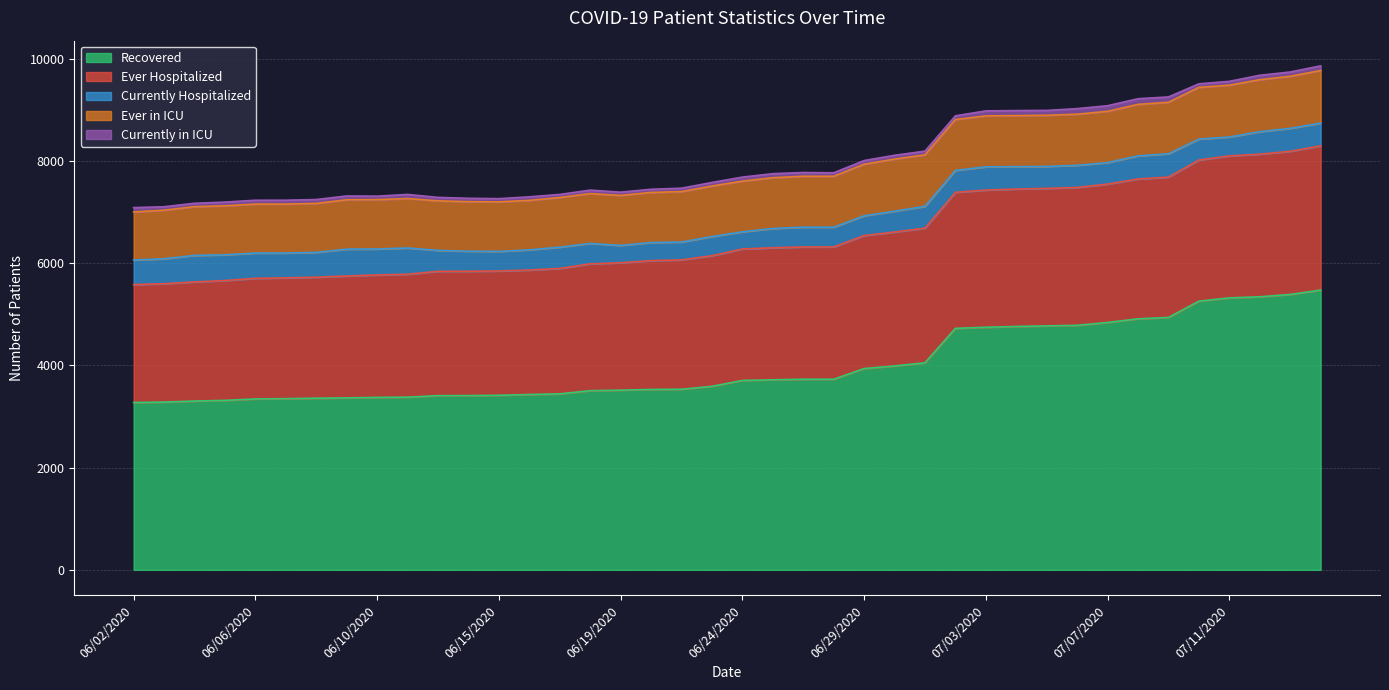

What is the minimum value shown in the chart?

61